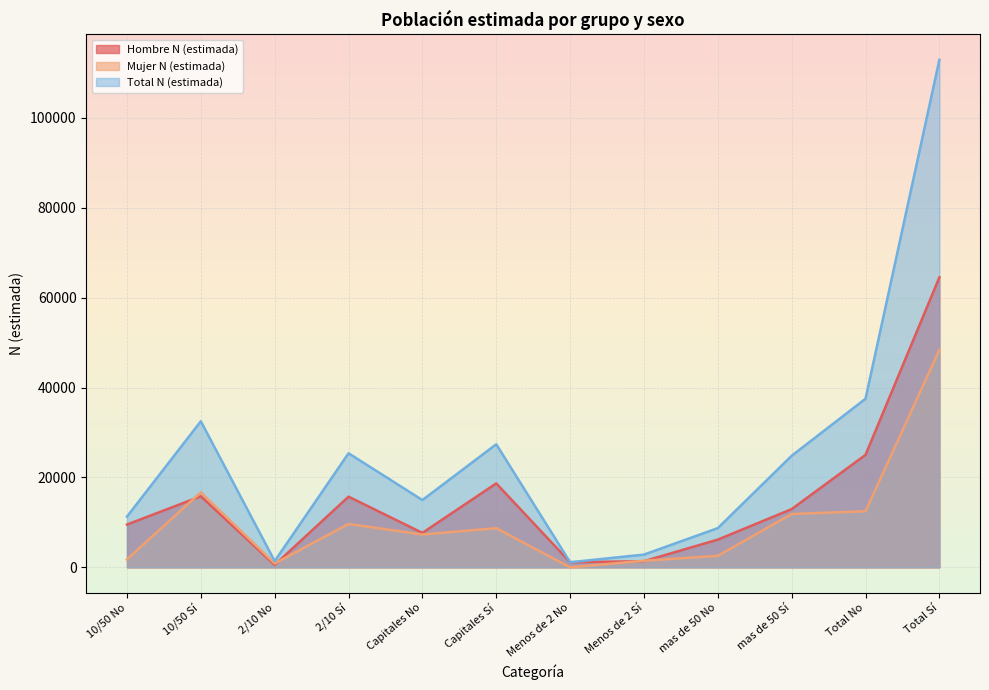

How many times do Hombre N (estimada) and Mujer N (estimada) cross each other?

4